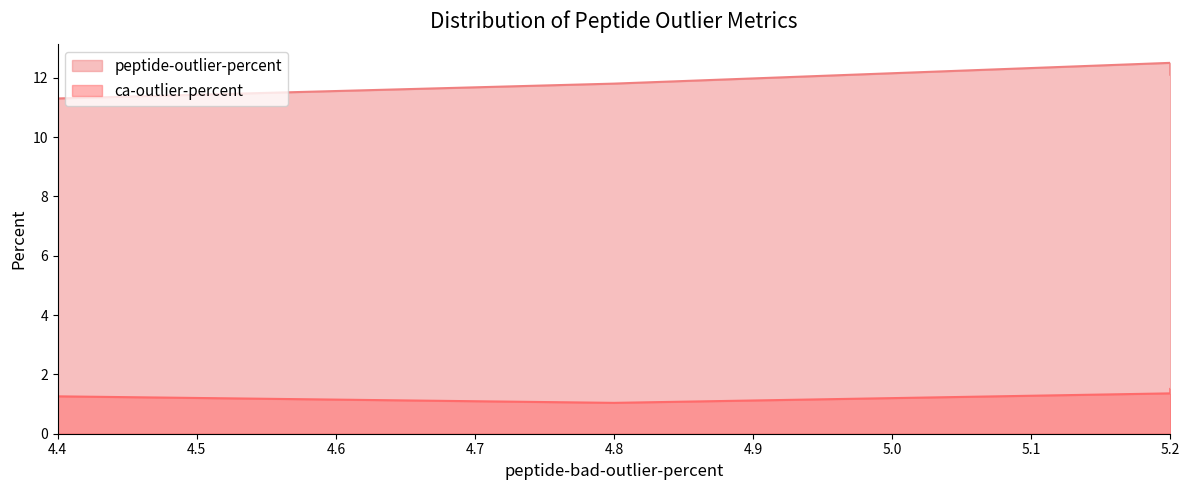

Which category has the highest value in the ca-outlier-percent series?

5.2